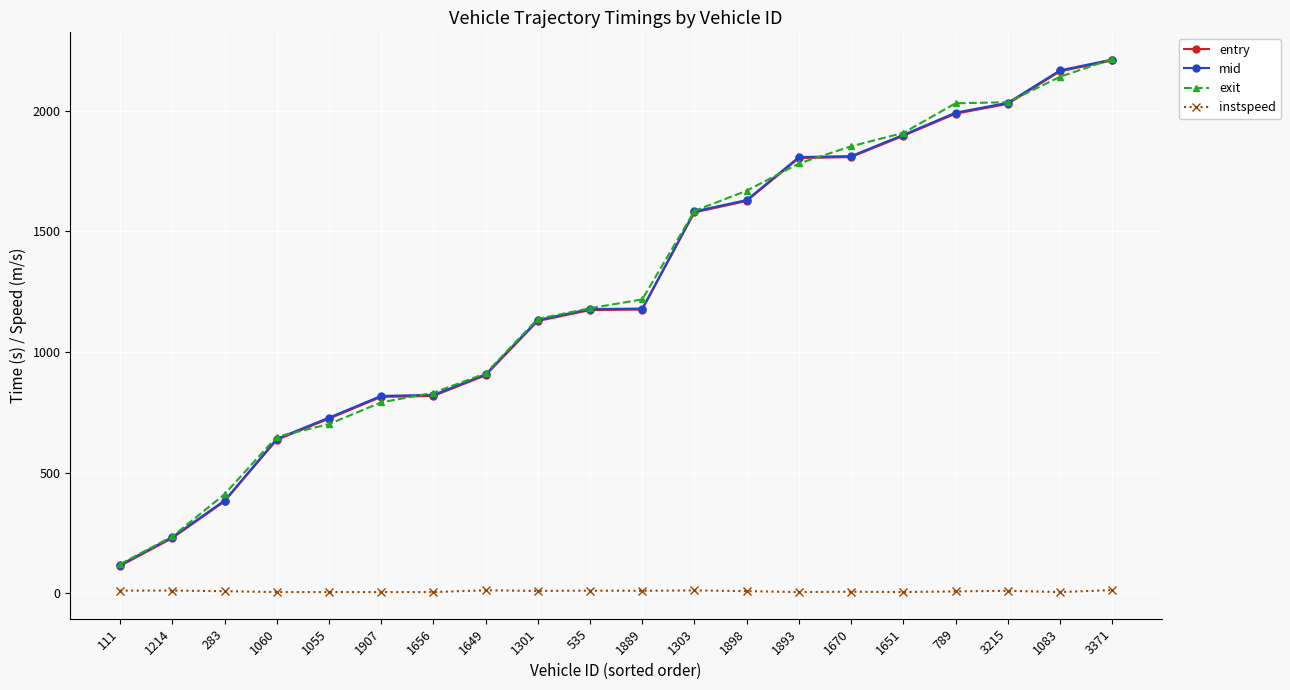

True or false: instspeed and exit cross at least once.

False